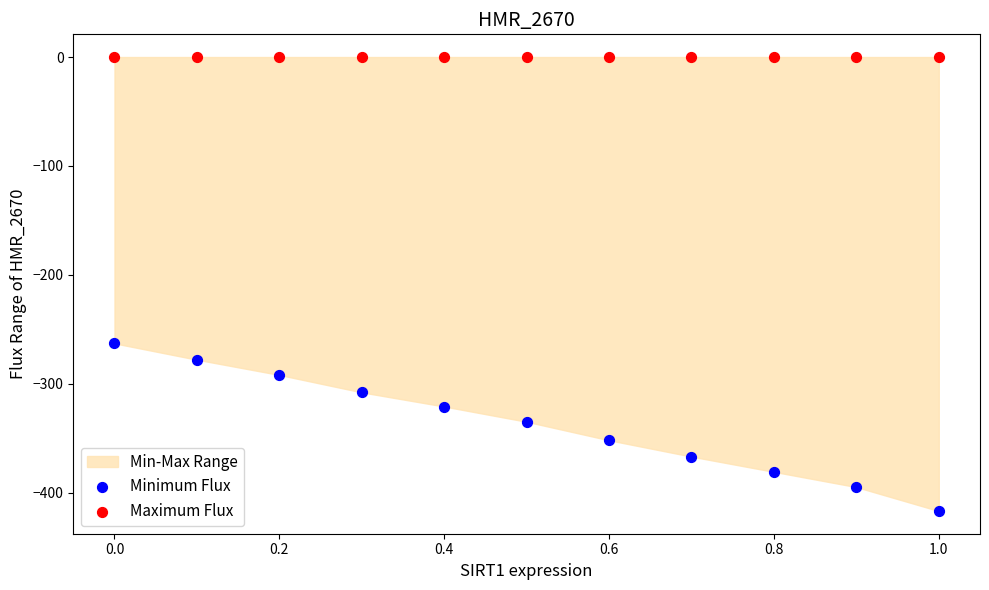

Which series reaches the minimum Y coordinate?

Minimum Flux